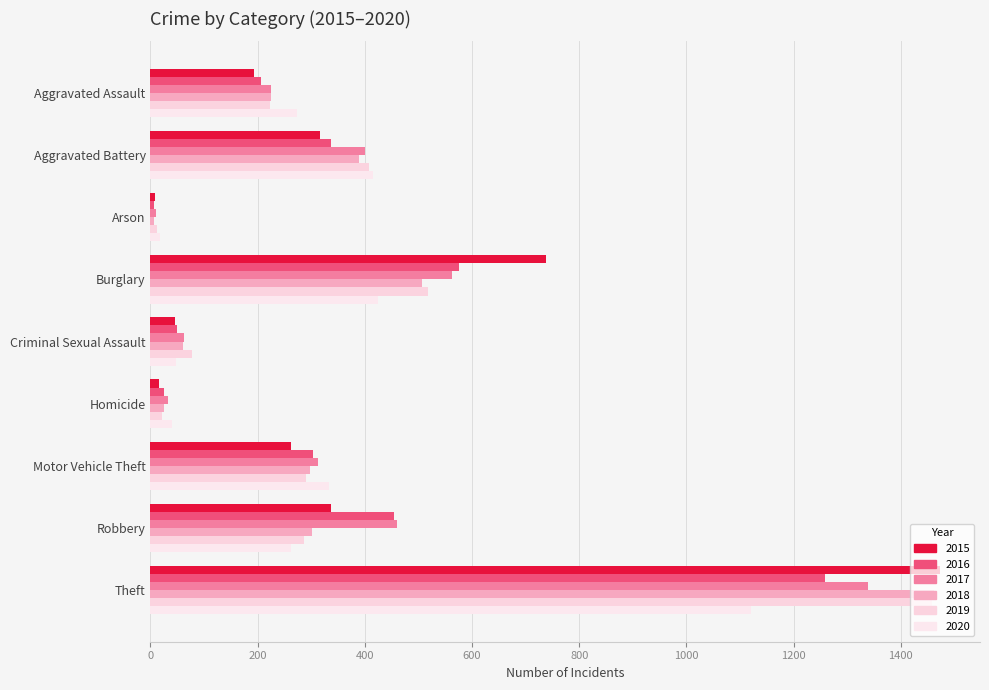

What is the sum of all 2015 values?

3392